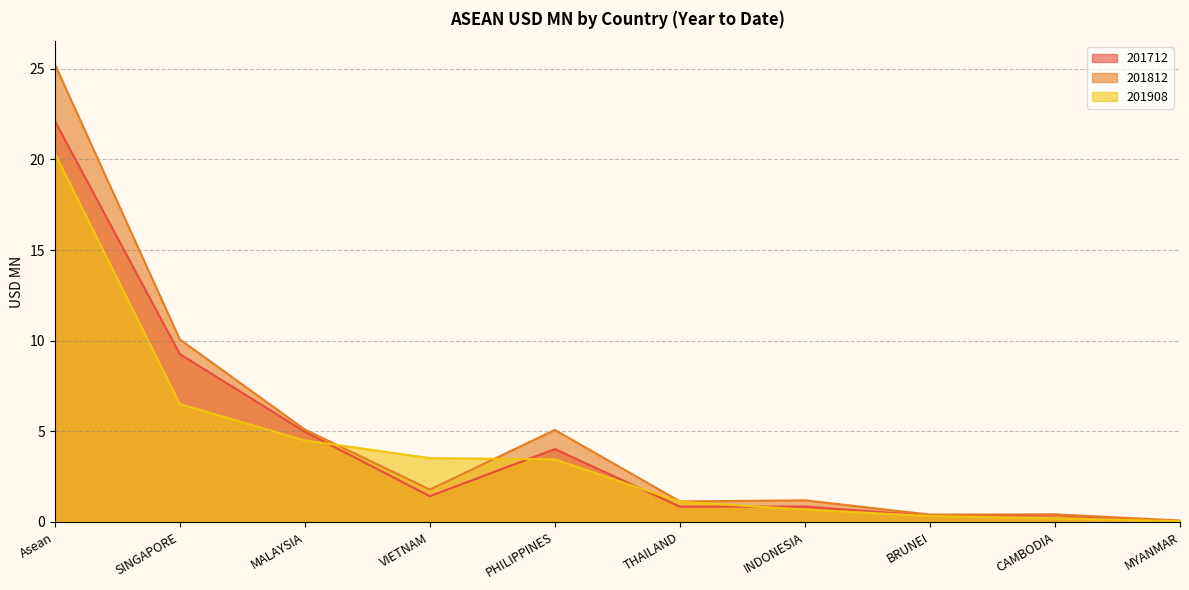

What position from the right is INDONESIA?

4